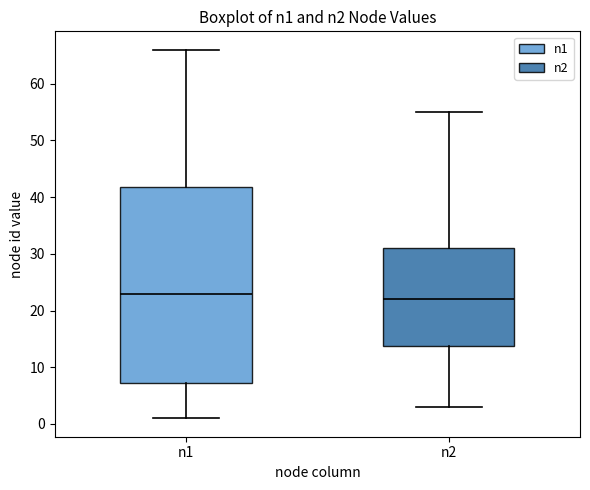

Reading left to right, read every box against the y-axis: the position of its median line, the range the box covers, and the ends of its whiskers. The values are not printed on the chart, so give them approximately, as read against the axis.

n1: median 23, box 7 to 42, whiskers 1 to 66
n2: median 22, box 14 to 31, whiskers 3 to 55